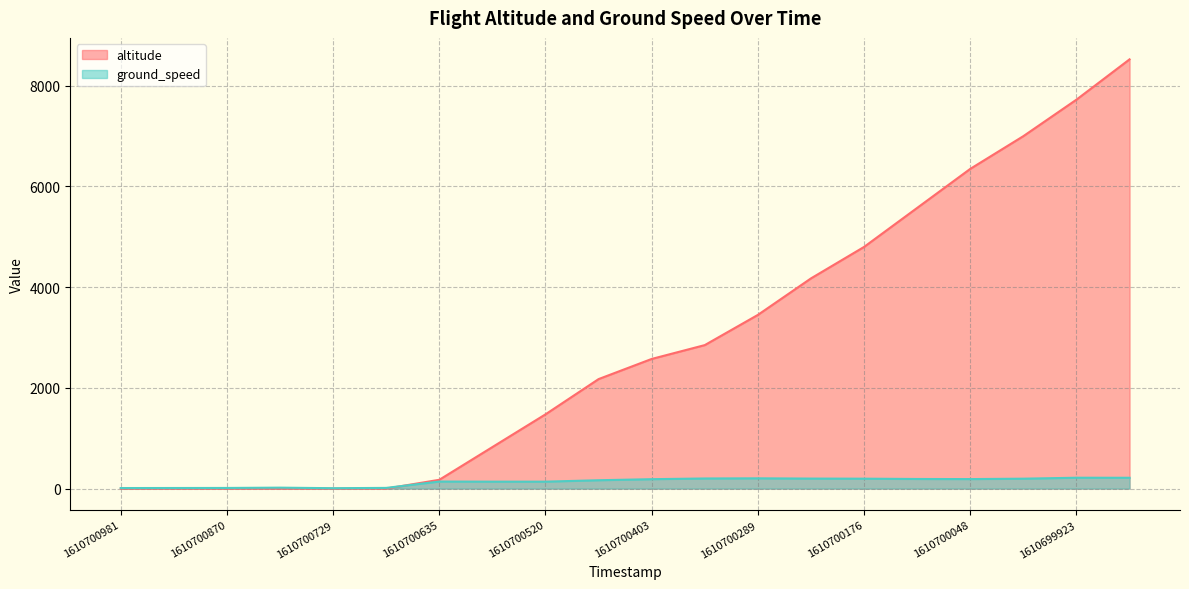

How many distinct data groups are displayed?

2